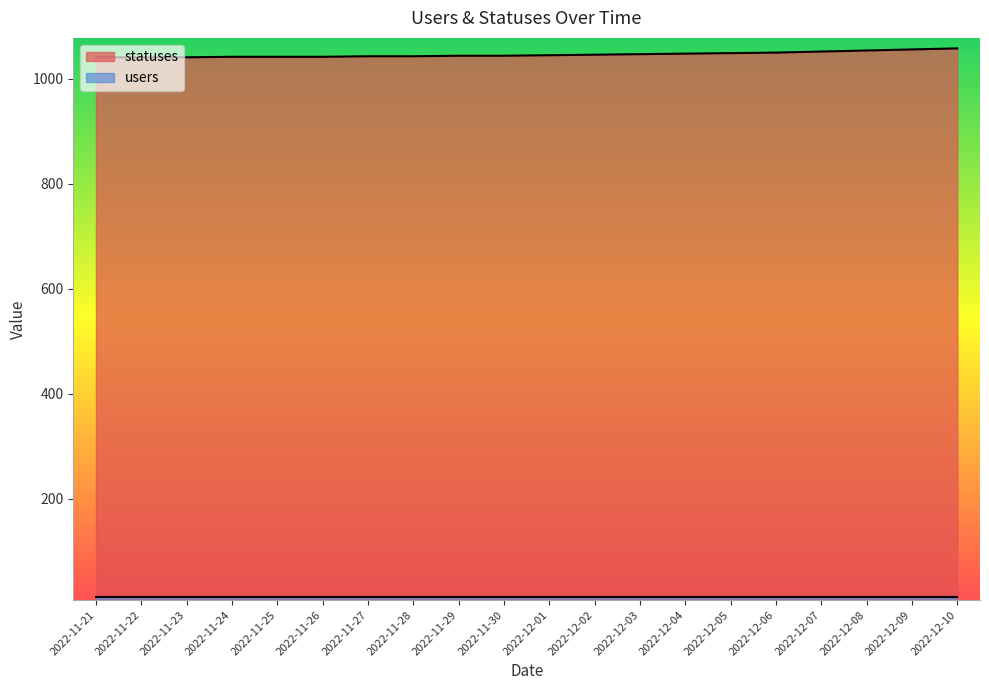

What is the sum of all values?

20928